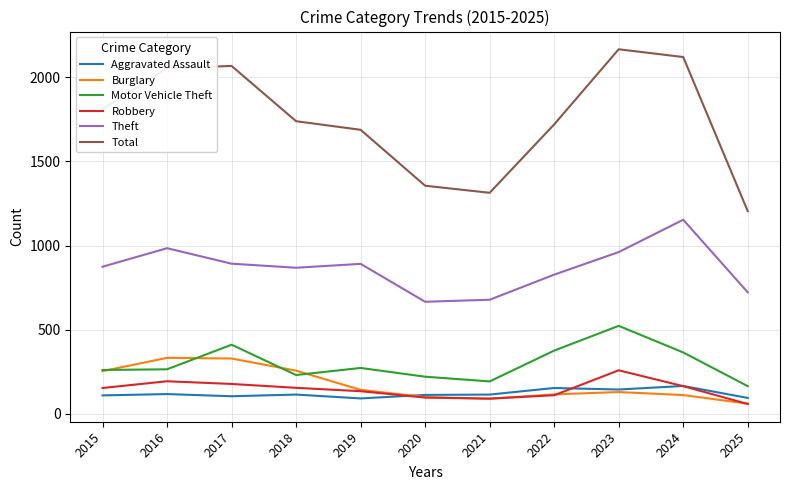

True or false: Burglary and Theft intersect in this chart.

False